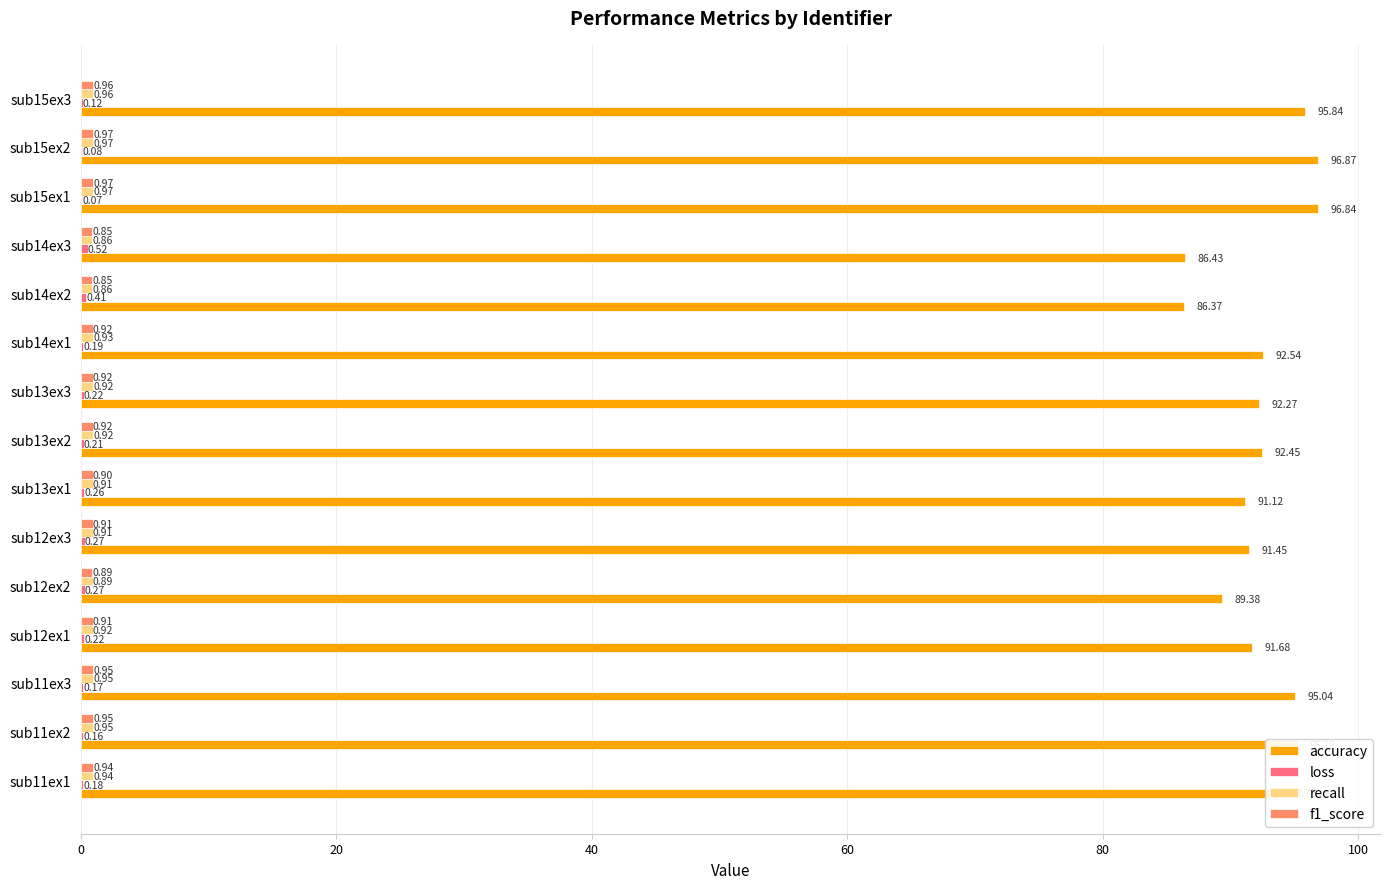

What is the total value across all series at sub15ex2?

98.9